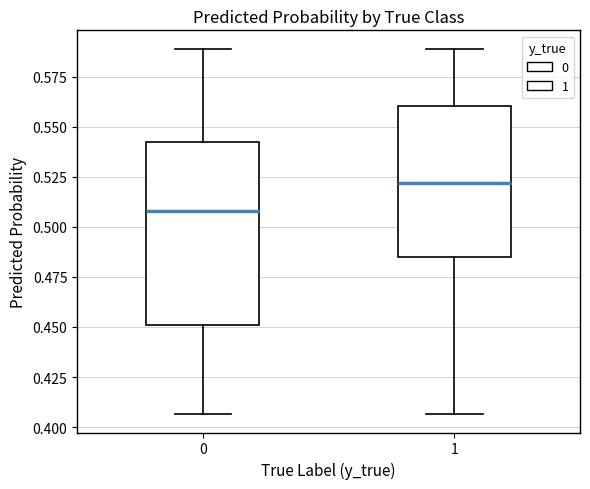

Comparing the boxes themselves (not the whiskers), which one is the tallest?

0